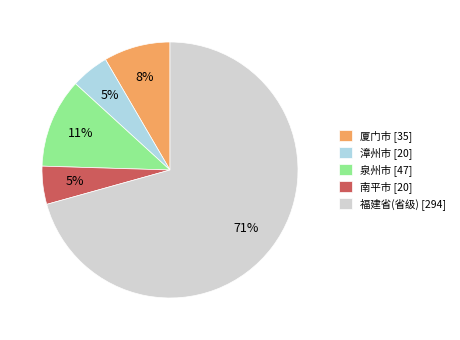

To the nearest percent, what is the difference between the largest and smallest slice percentages?

66%